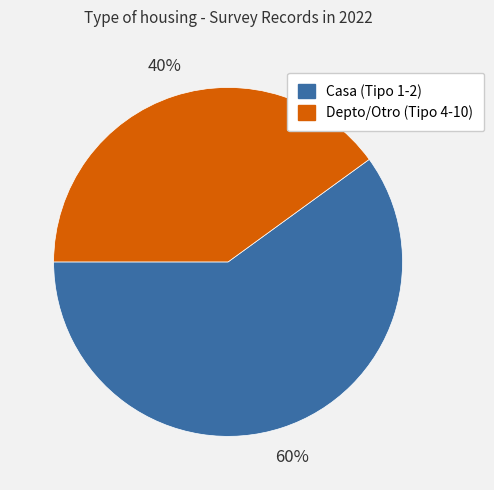

Is there a majority slice in this chart?

Yes